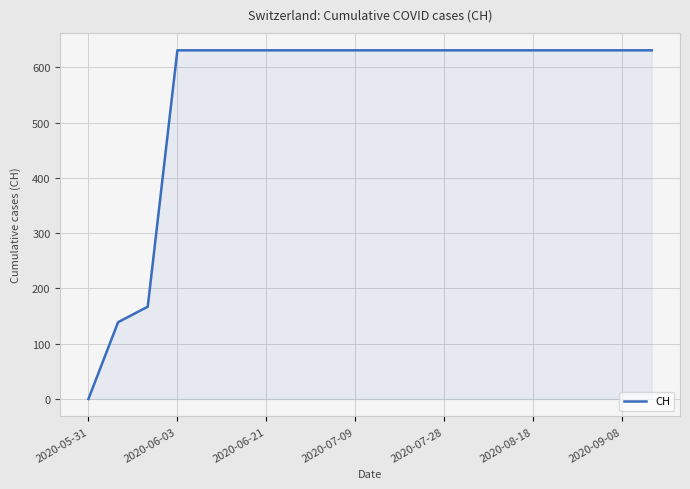

What is the greatest value displayed?

631